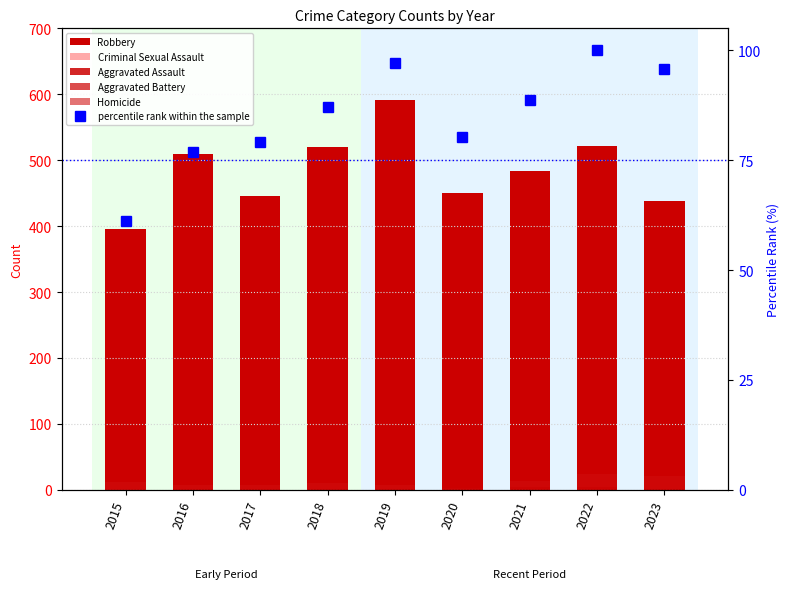

What is the approximate value of percentile rank within the sample at 2015?

61.3